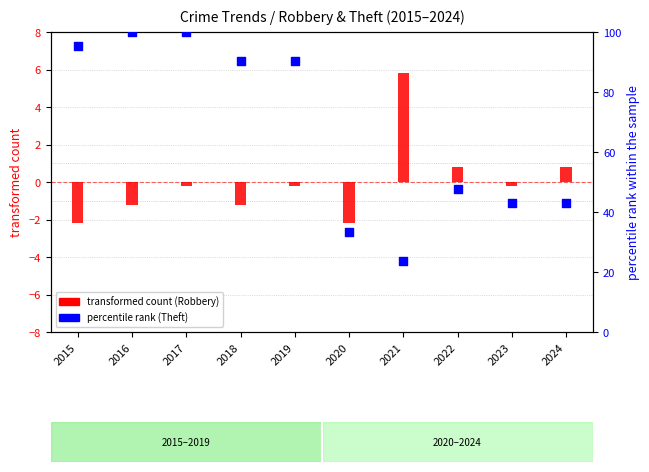

Which series has the widest spread of Y values?

percentile rank (Theft)